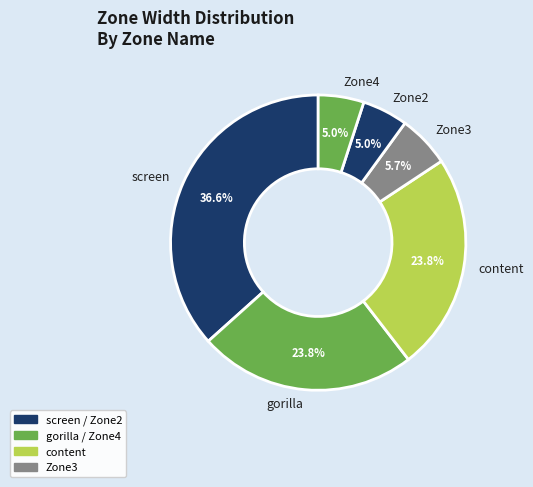

Is there a majority slice in this chart?

No